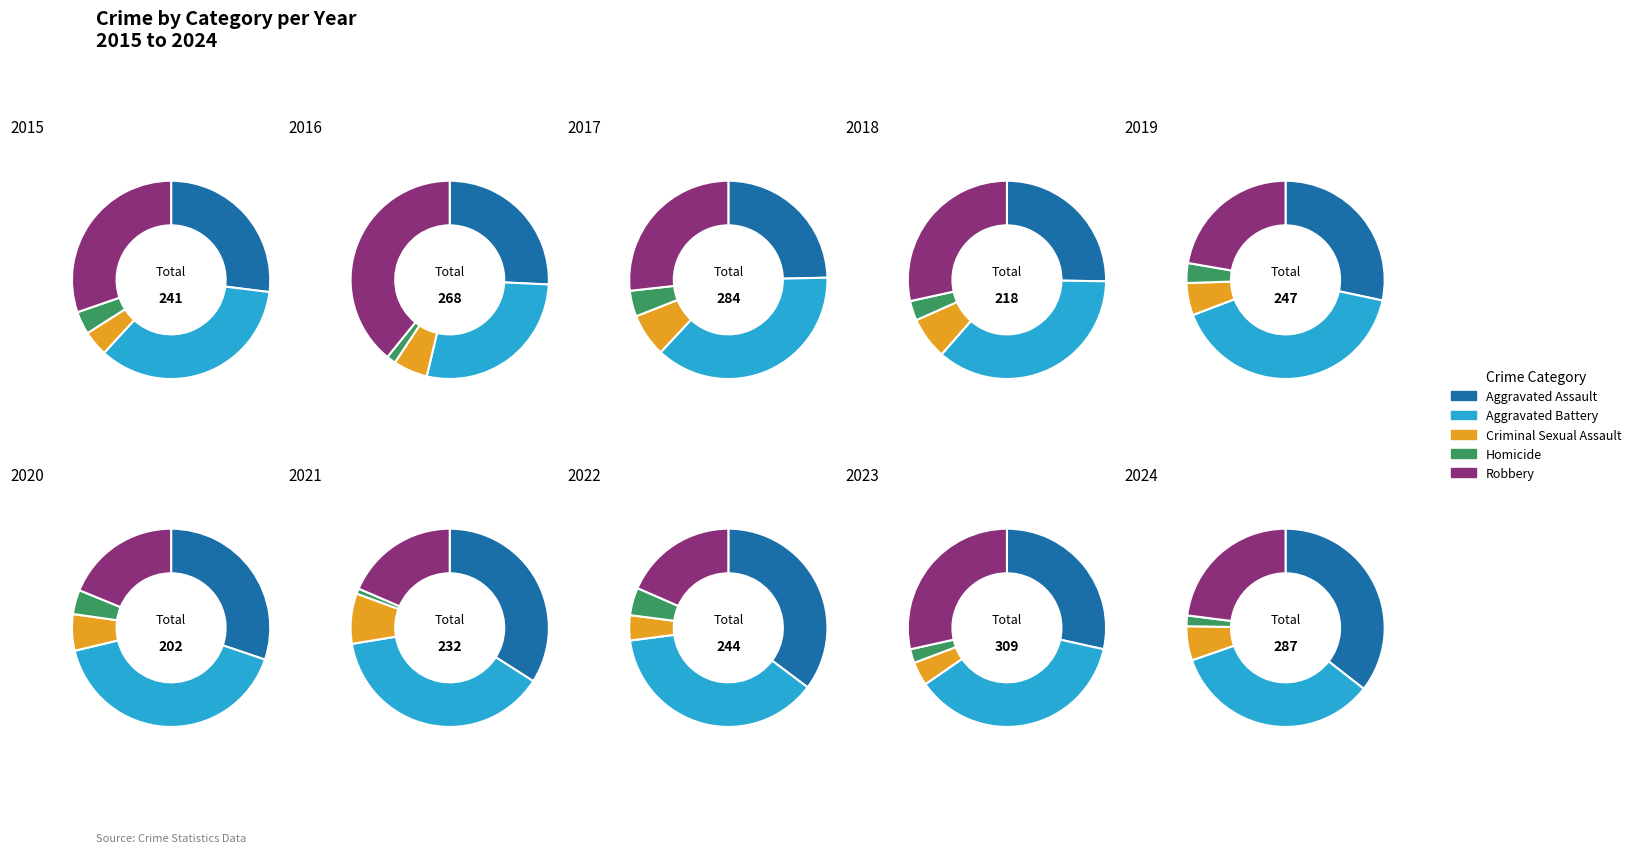

What is the smallest slice in the pie chart?

6